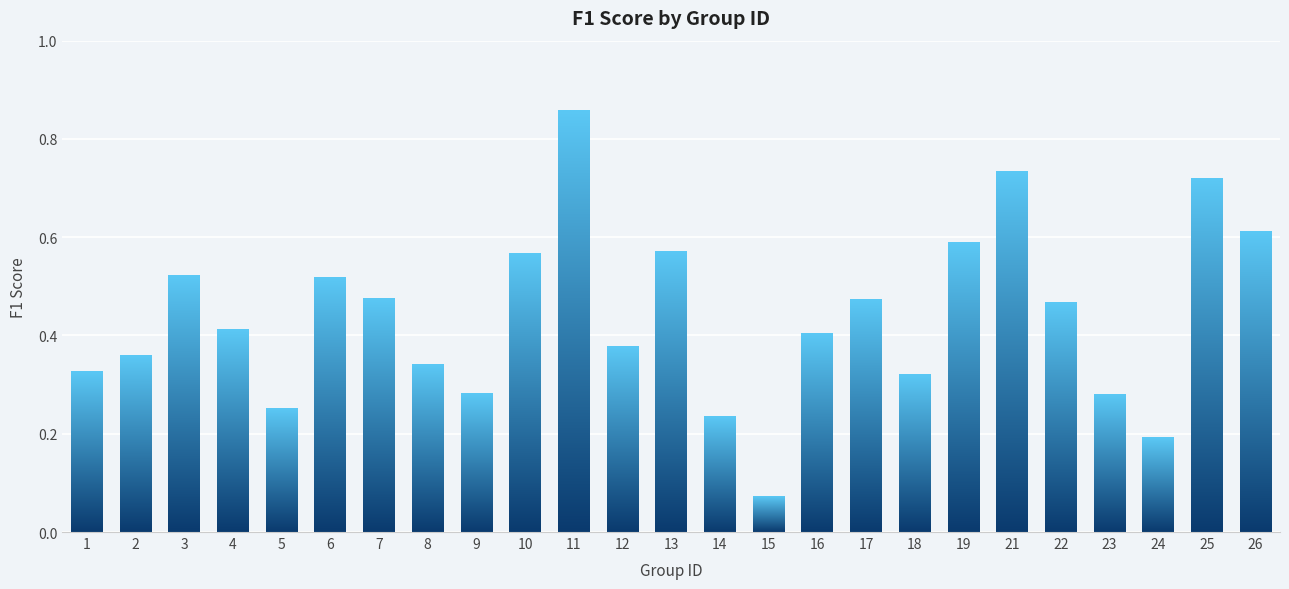

How many bars are there in total?

25